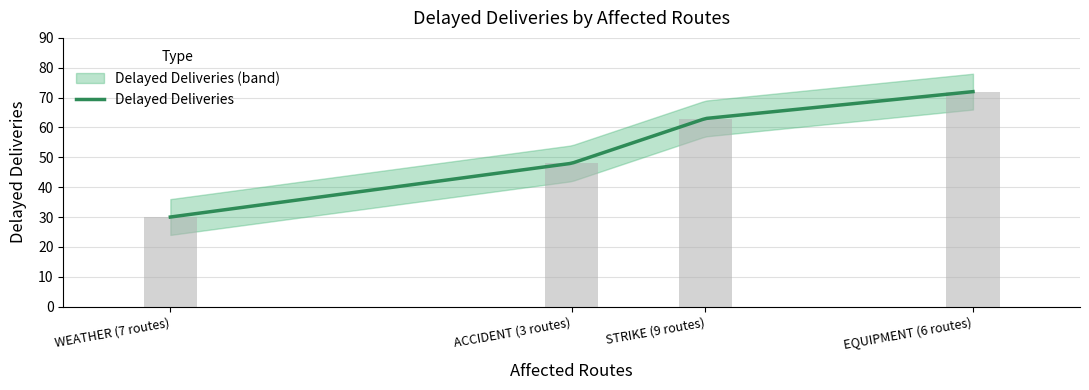

What is the average value?

53